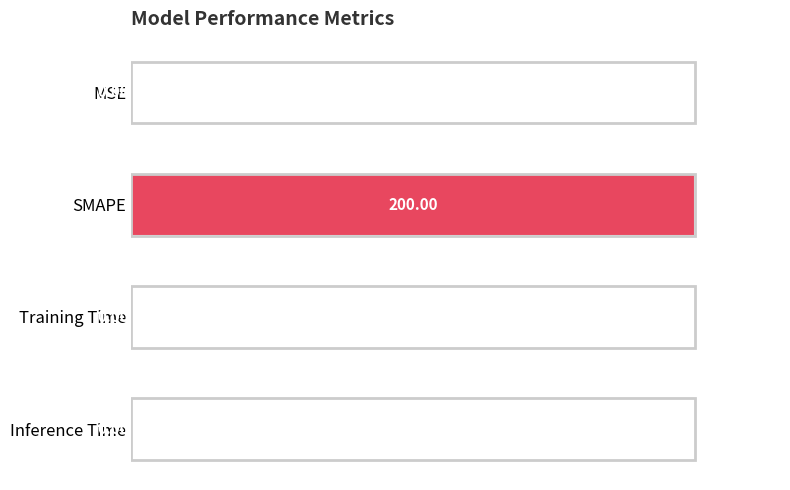

Are the bars grouped side by side (vs. stacked)?

No